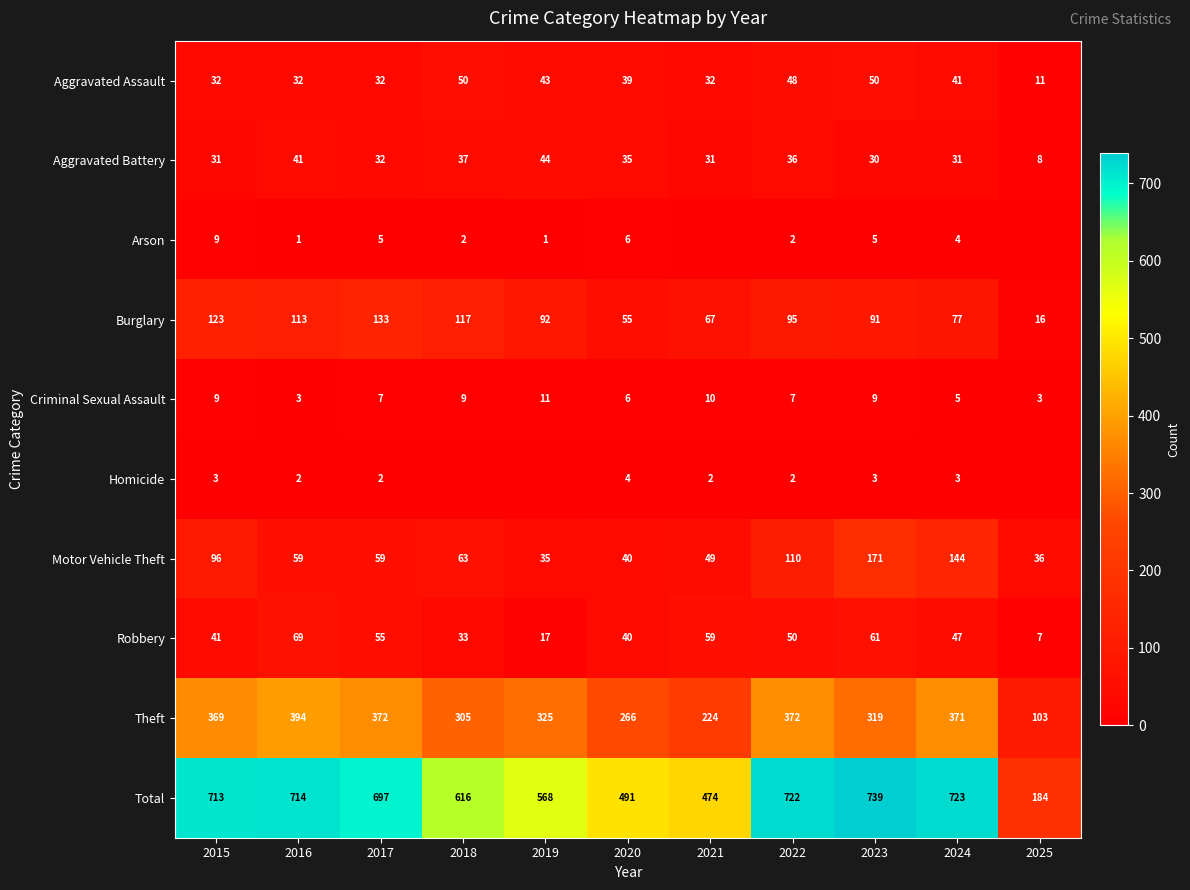

What is the lowest value of the Robbery series?

7